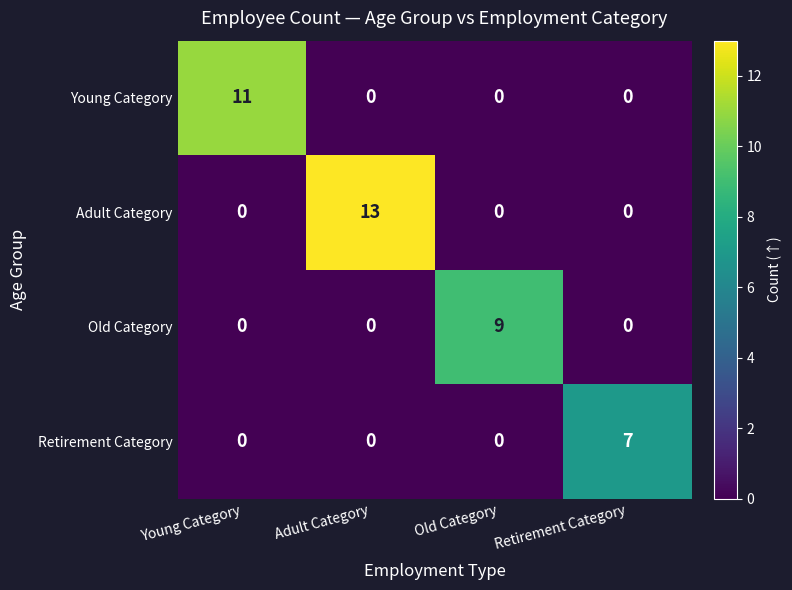

The Adult Category series shows -8 at Old Category. True or false?

False